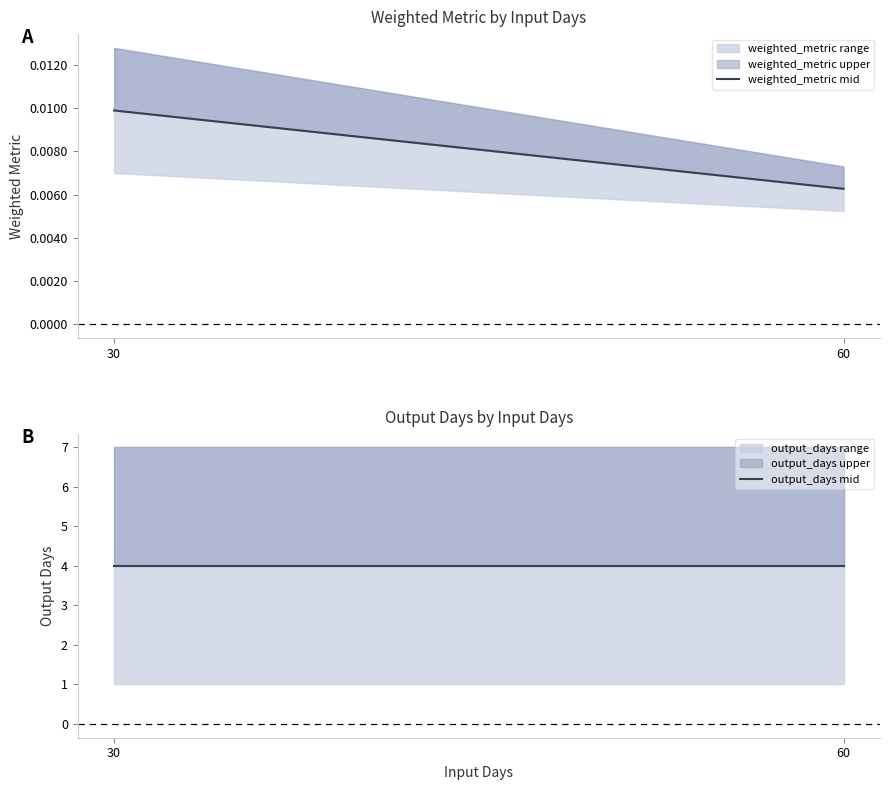

The value of output_days mid at 30 is 4.0. True or false?

True